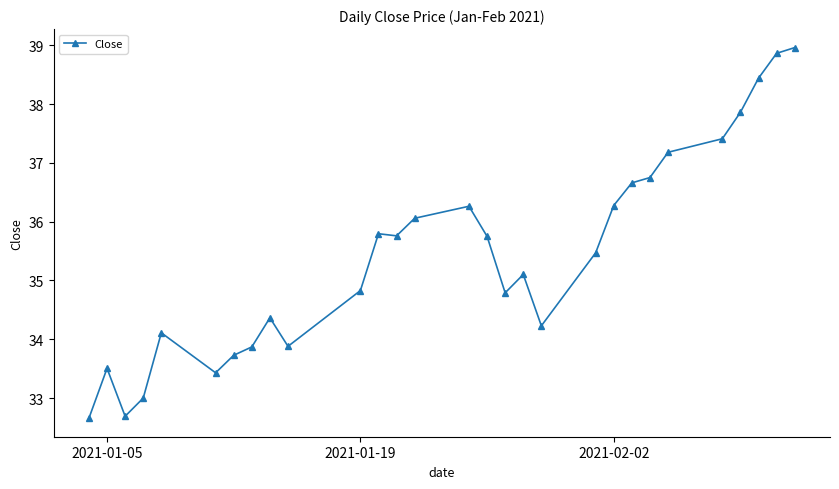

What is the difference between the maximum and minimum values?

6.3